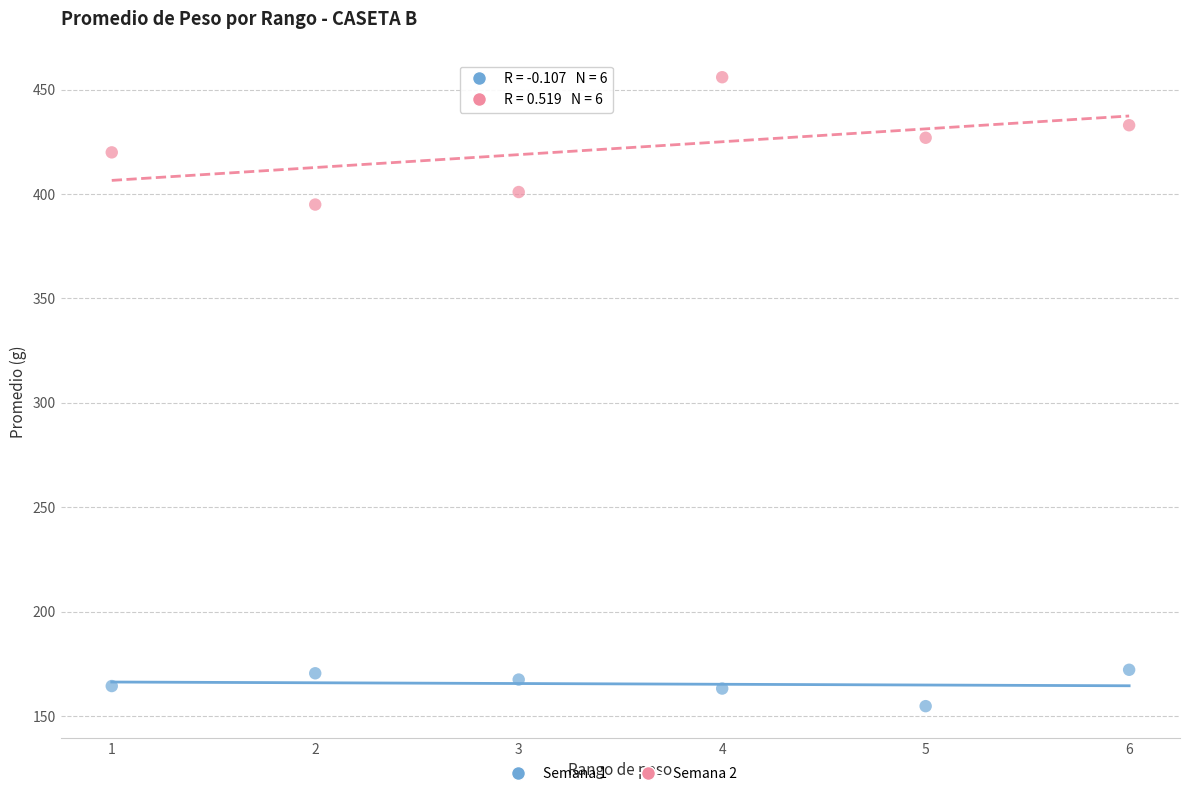

Across all data points, what is the average X value?

3.5